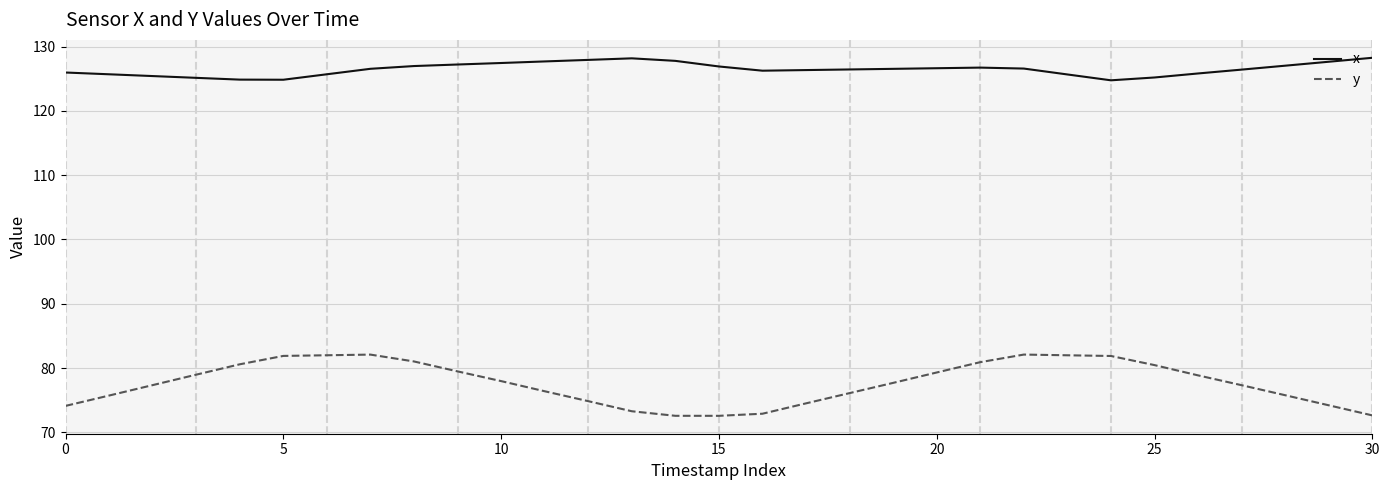

What is the difference between the maximum and second lowest values in the y series?

9.5